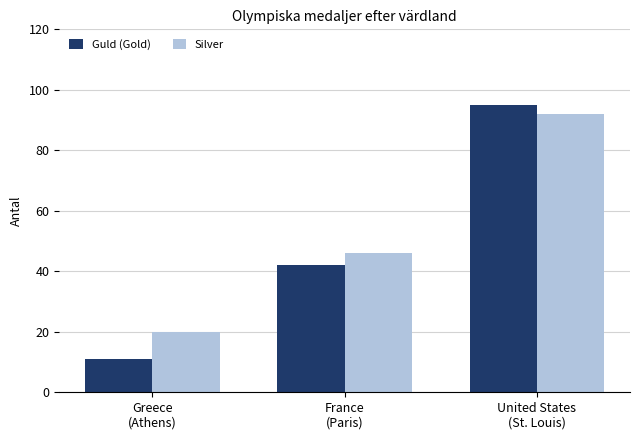

Between France
(Paris) and United States
(St. Louis), which series saw the biggest shift?

Guld (Gold)